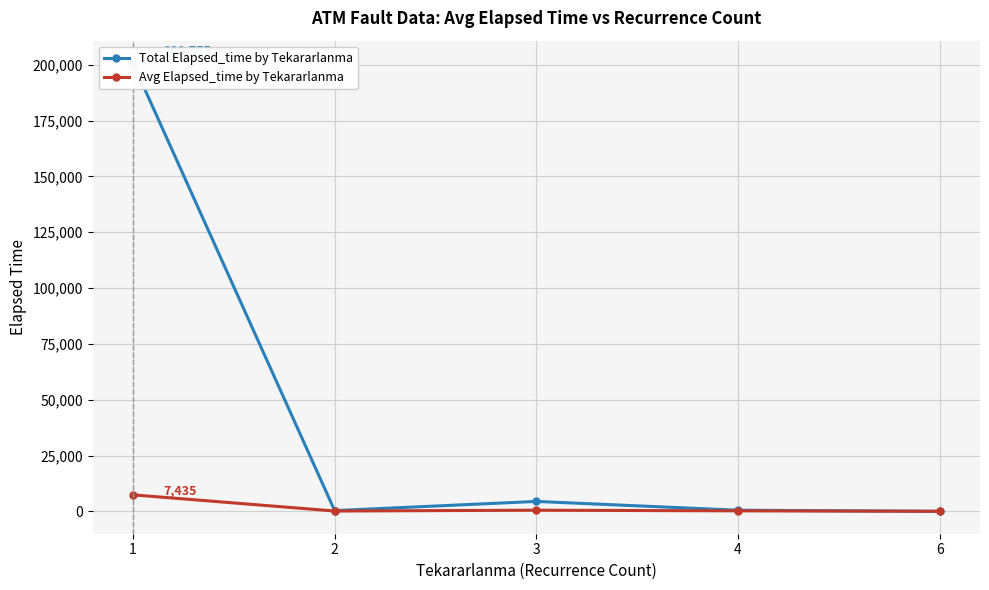

What is the sum of the Total Elapsed_time by Tekararlanma values at 6 and 1?

200820.0